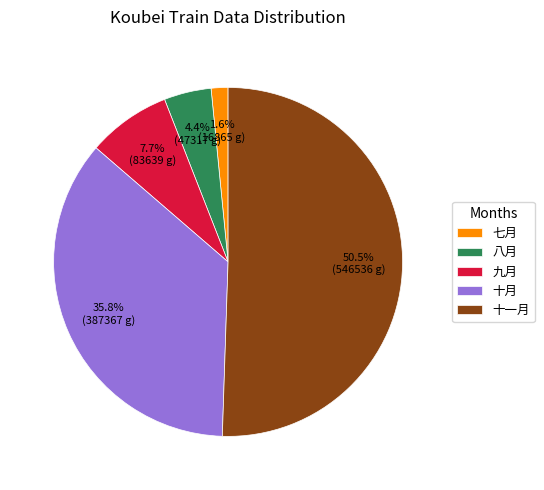

Combined, do 九月 and 十月 account for over 50%?

No